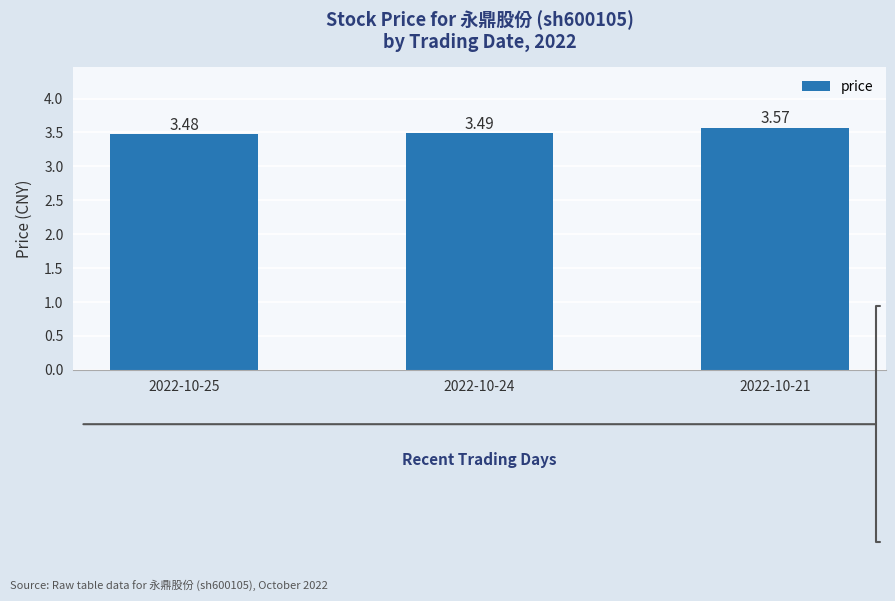

Are the bars grouped side by side (vs. stacked)?

No